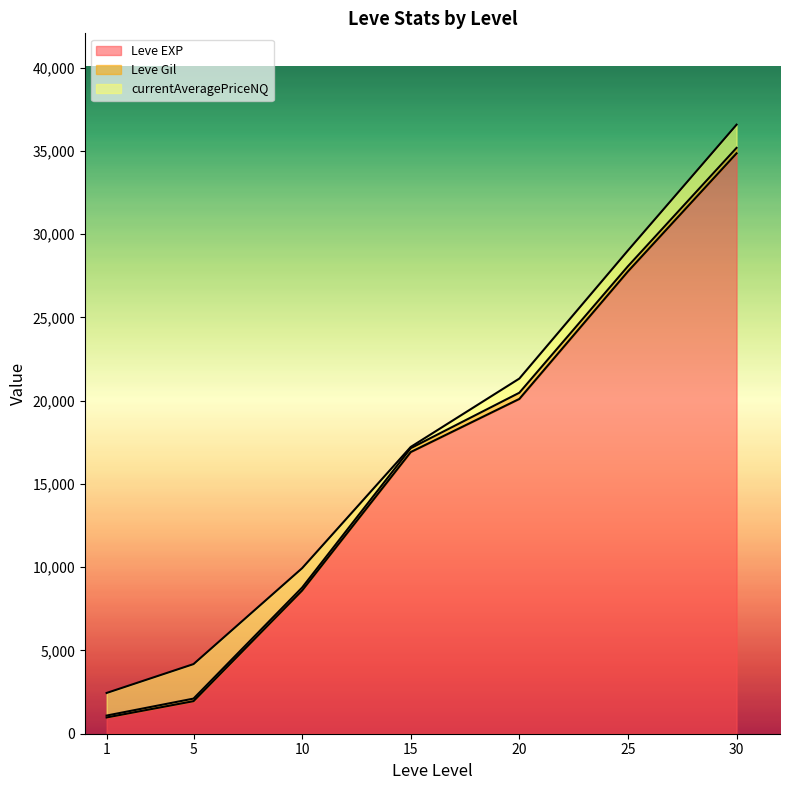

What is the average value of the currentAveragePriceNQ series?

1128.0